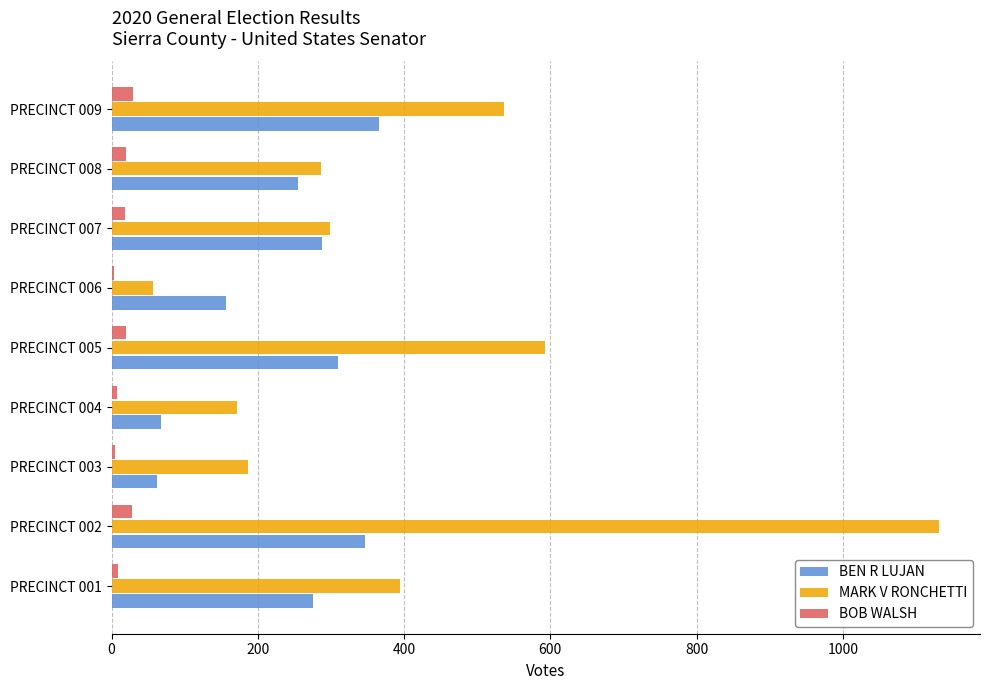

At which category is the sum across all series the highest?

PRECINCT 002